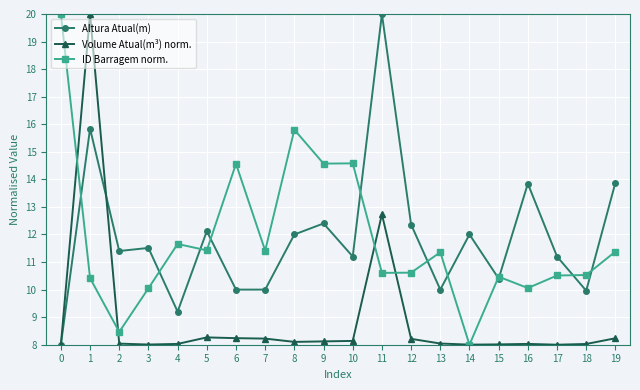

Is it true that Altura Atual(m) equals 11.4 at 2?

True